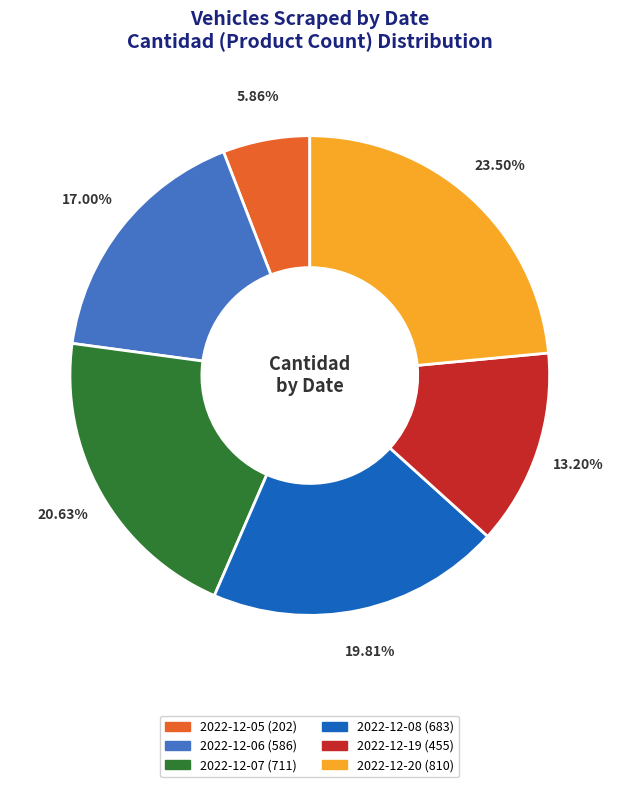

Is there any slice that represents more than half of the pie?

No